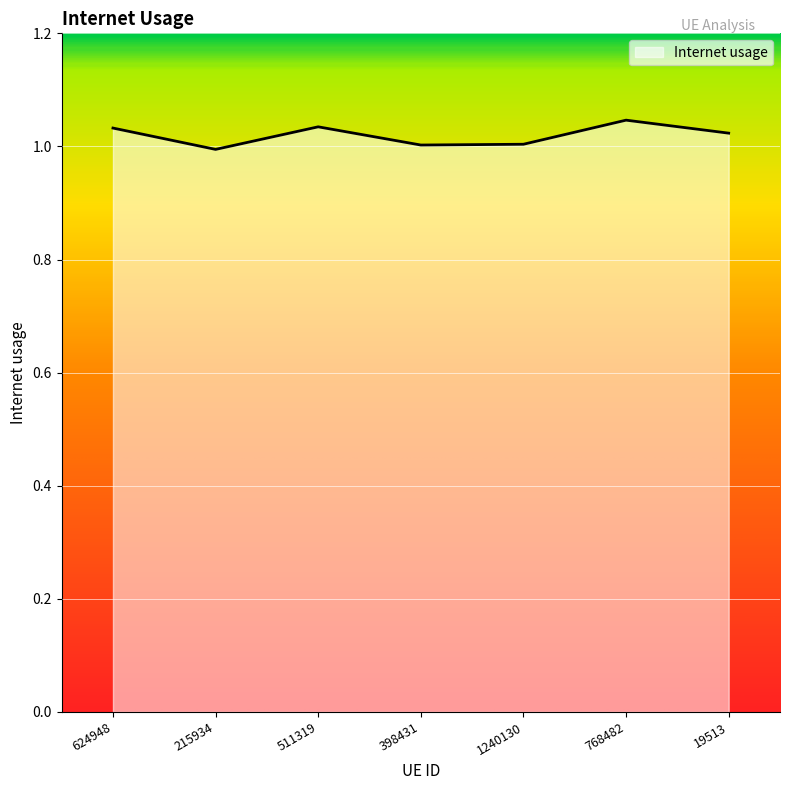

What position from the left is 19513?

7